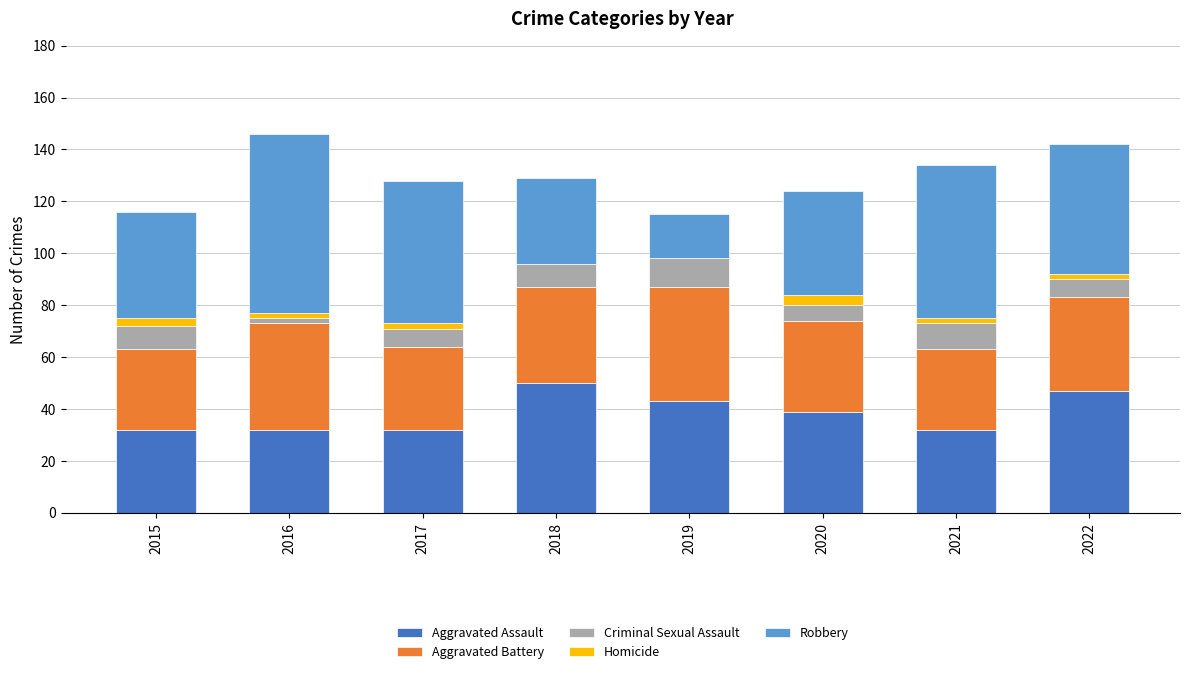

Is it true that Aggravated Assault equals 32 at 2016?

True